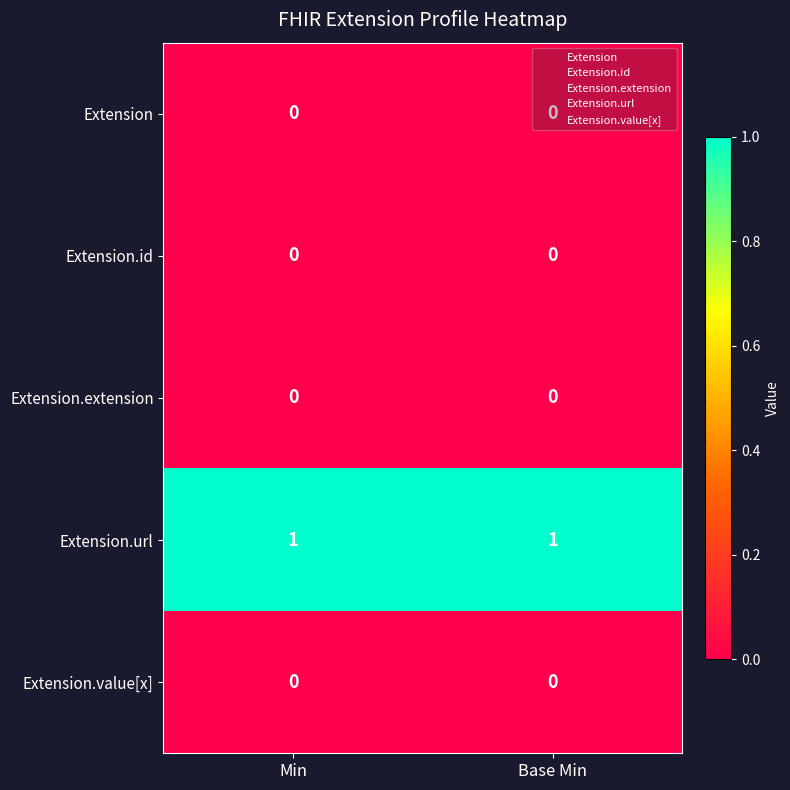

Which series has the largest total across all categories?

Extension.url